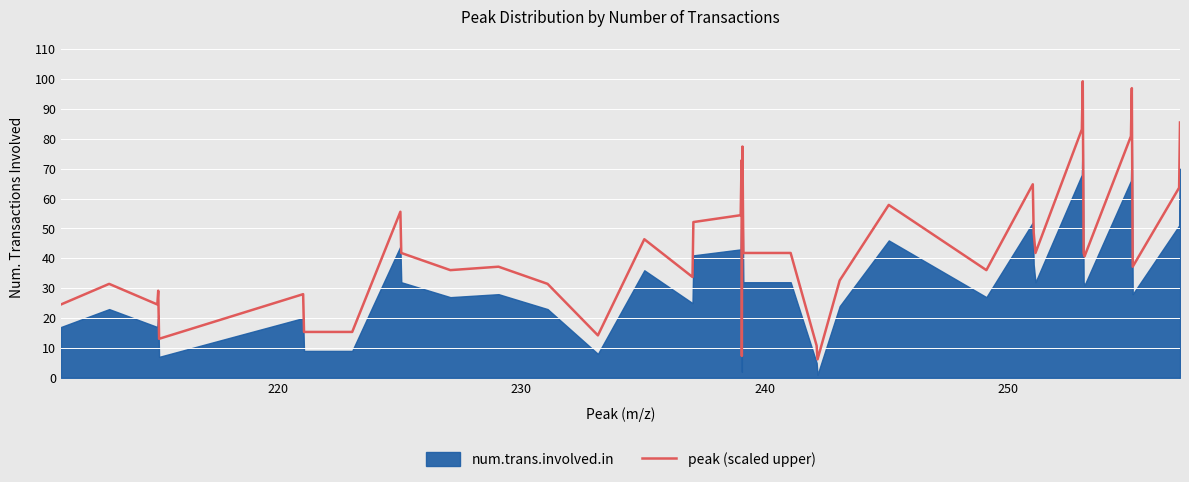

What is the highest value of the peak (scaled upper) series?

99.3